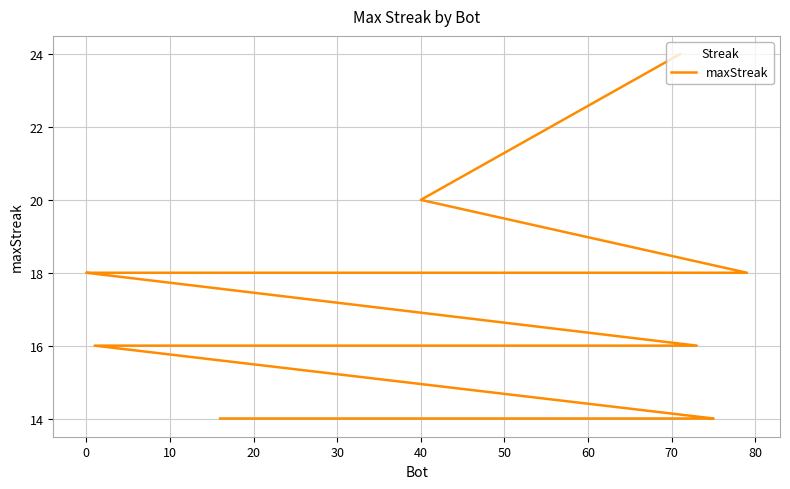

Reading left to right, transcribe all the data shown in this chart.

24	20	18	18	18	18	18	18	18	18	18	18	16	16	16	16	16	16	16	16	16	16	14	14	14	14	14	14	14	14	14	14	14	14	14	14	14	14	14	14